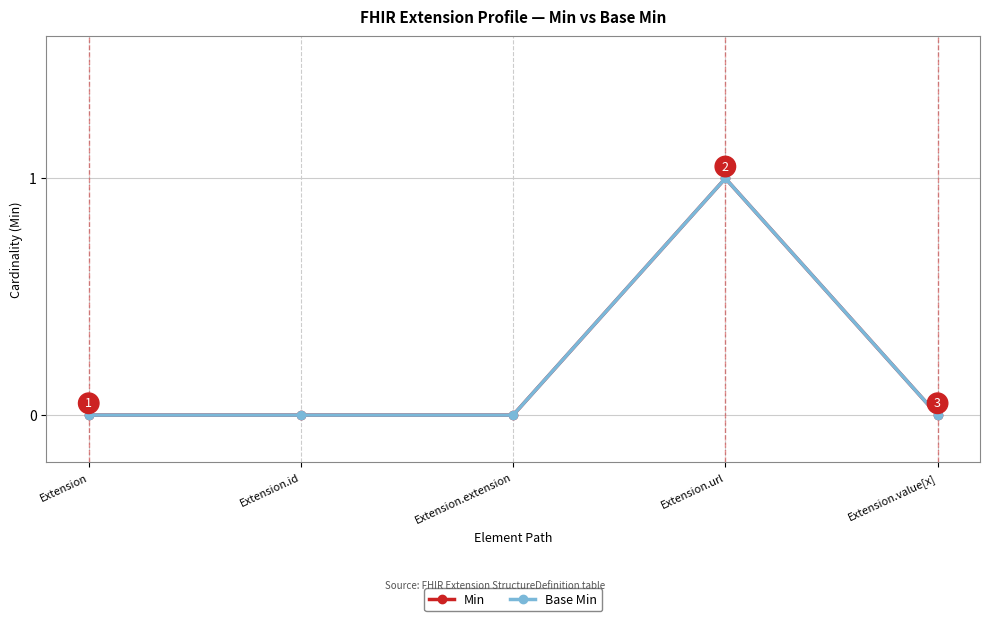

Does the chart have visible grid lines?

Yes